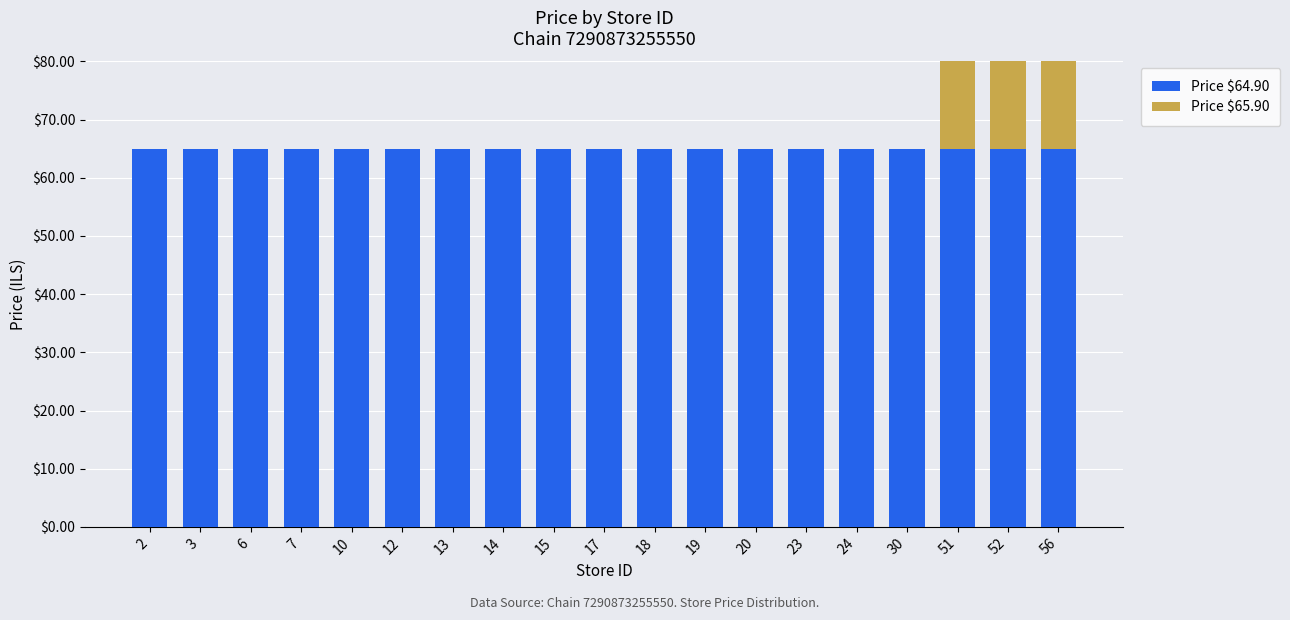

At 24, list the series in order from smallest to largest.

Price $65.90, Price $64.90